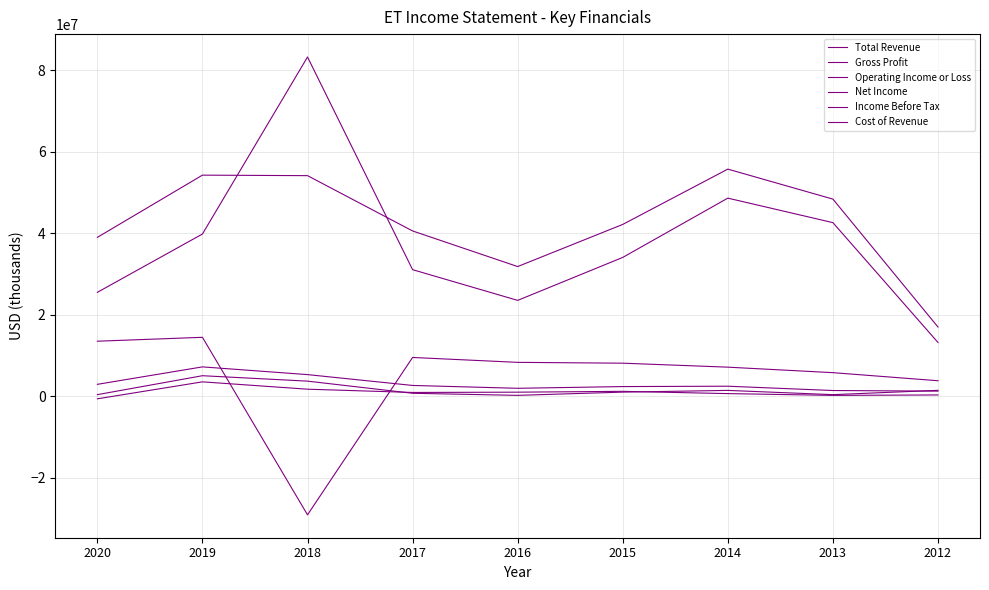

What is the minimum value for Operating Income or Loss?

1237000